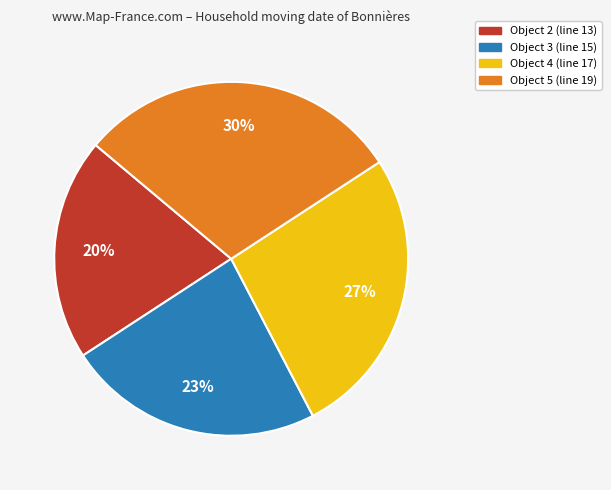

Is there a majority slice in this chart?

No